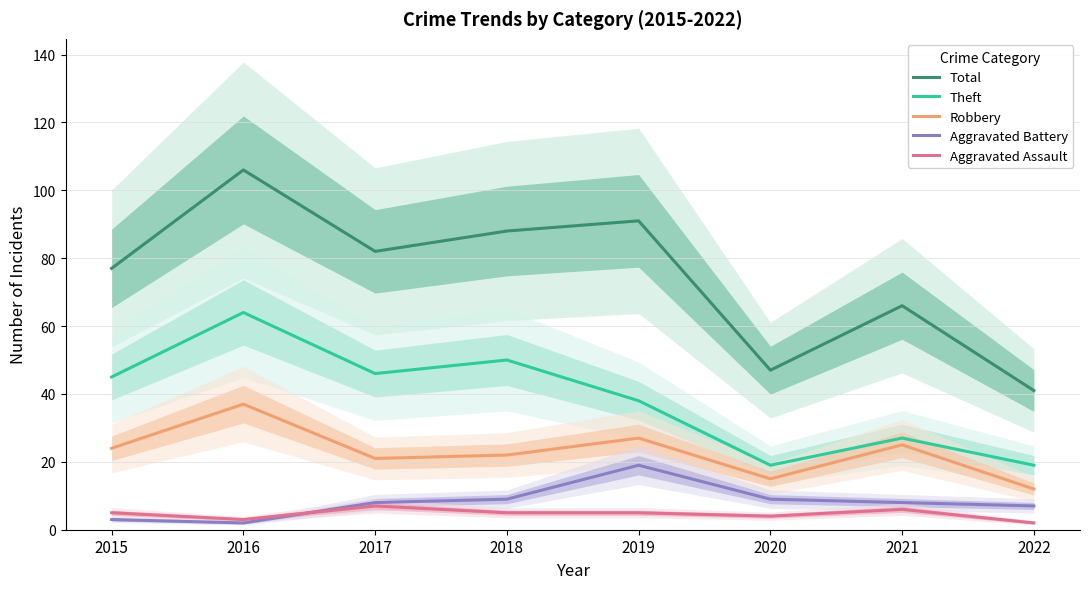

What is the difference between the highest and lowest values at 2019?

86